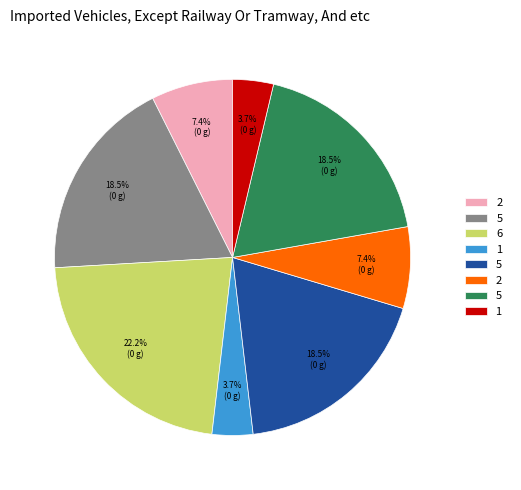

Does any single category account for the majority?

No